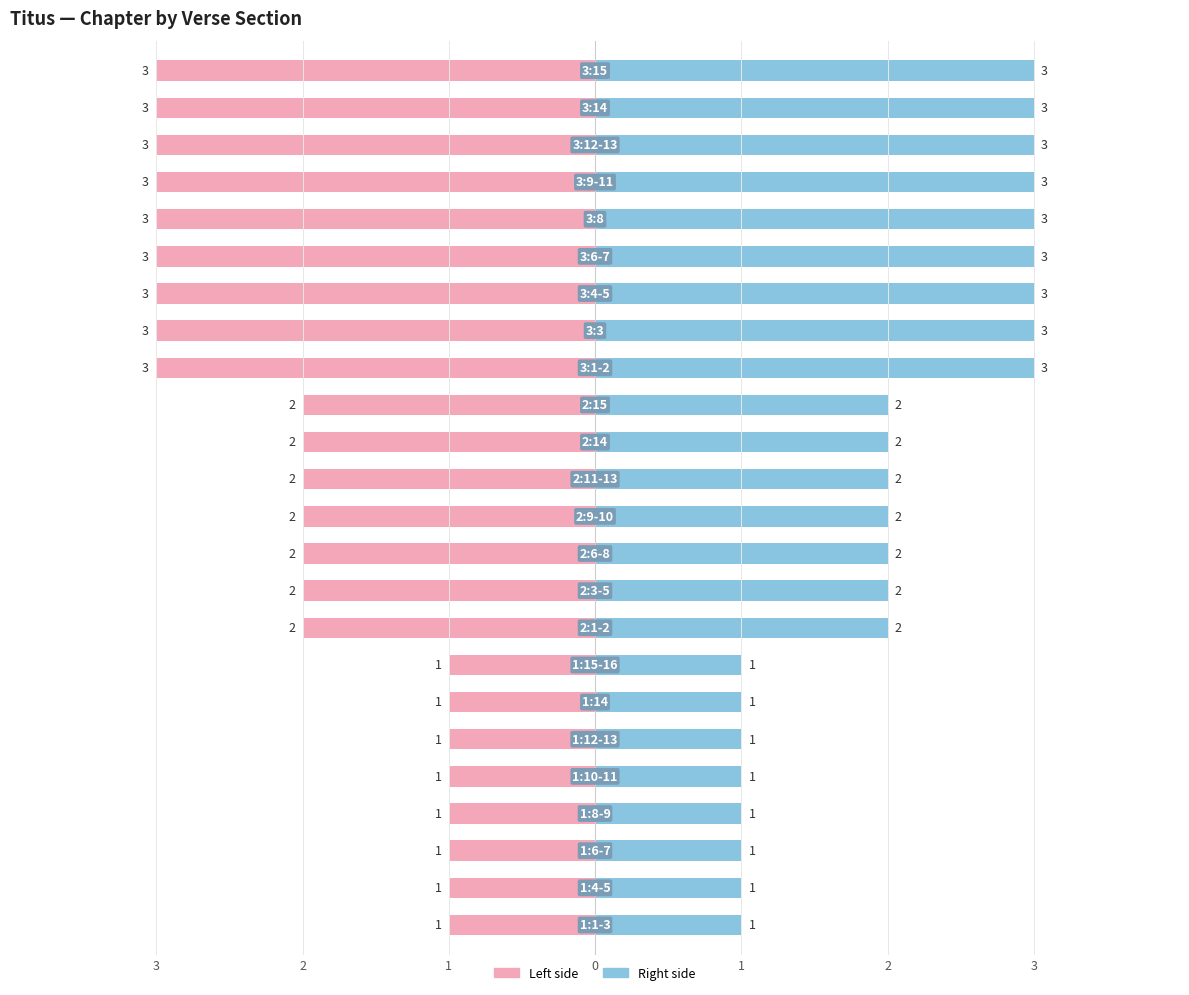

What is the difference between the maximum and minimum values in the Chapter (right) series?

2